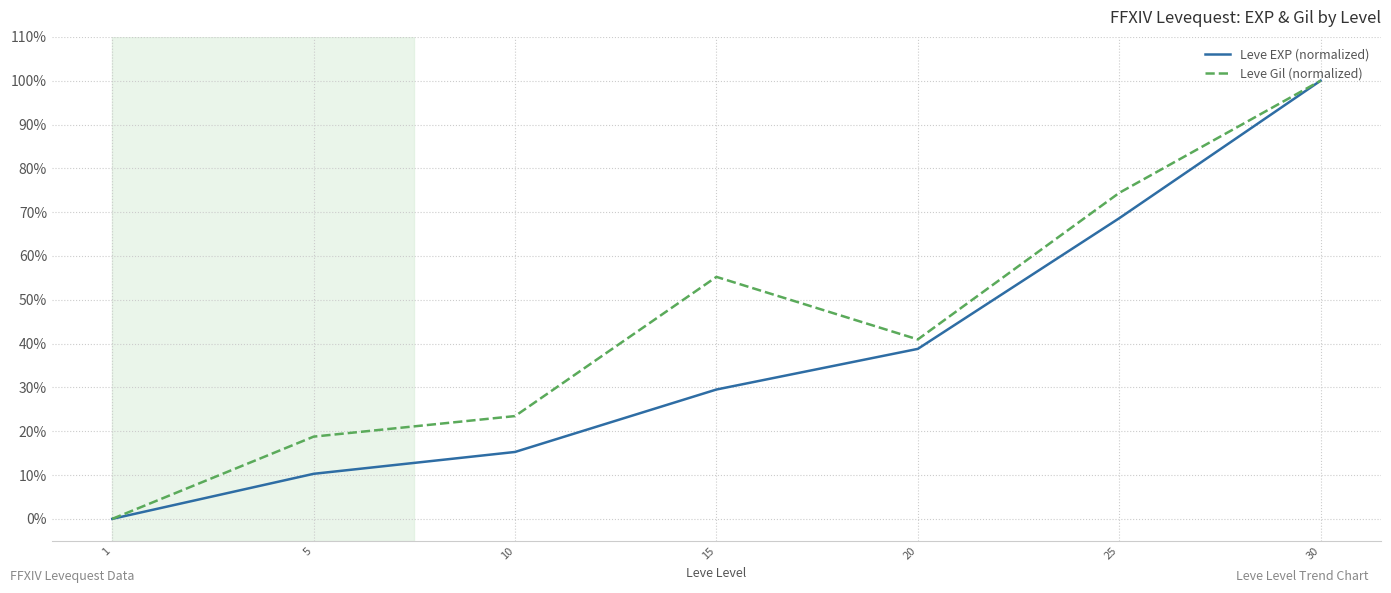

How many values in Leve Gil (normalized) are above zero?

6